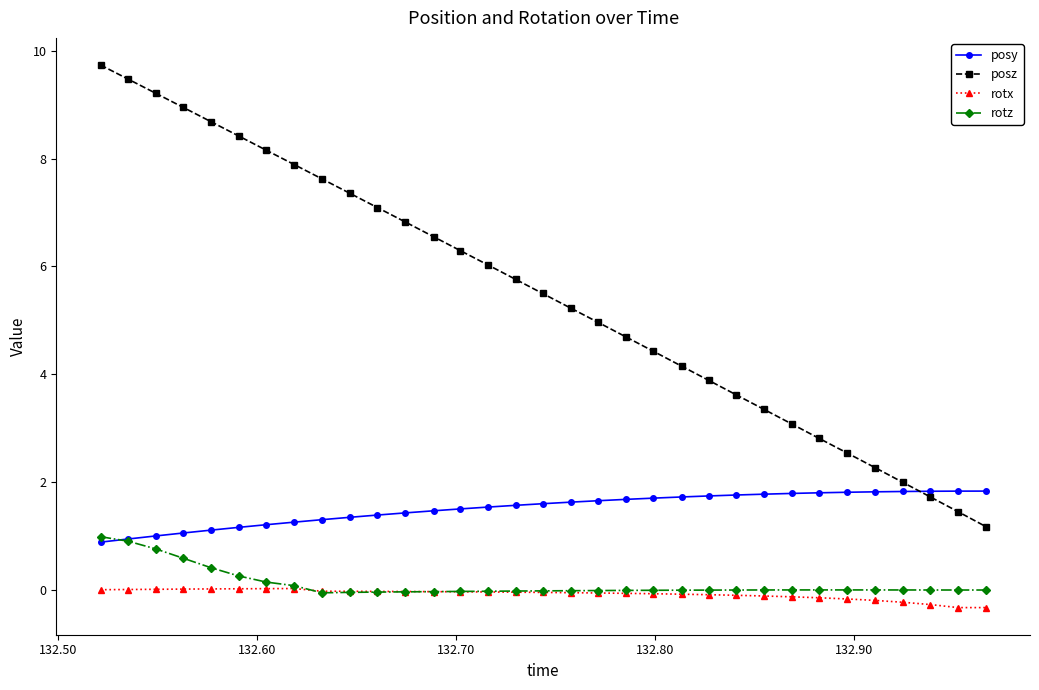

How many lines are shown in the chart?

4